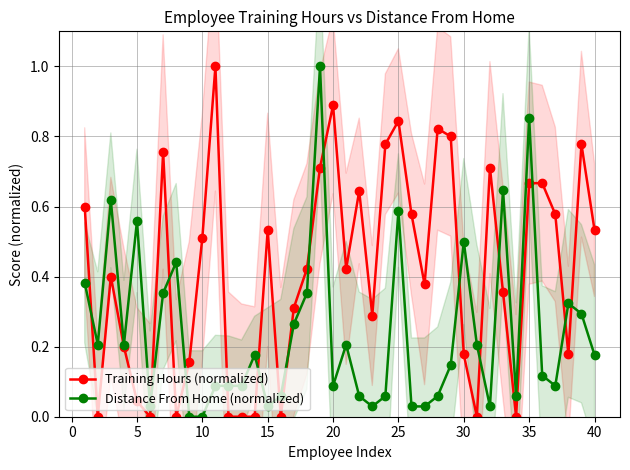

True or false: Distance From Home (normalized) has more than 2 interior local peaks.

True